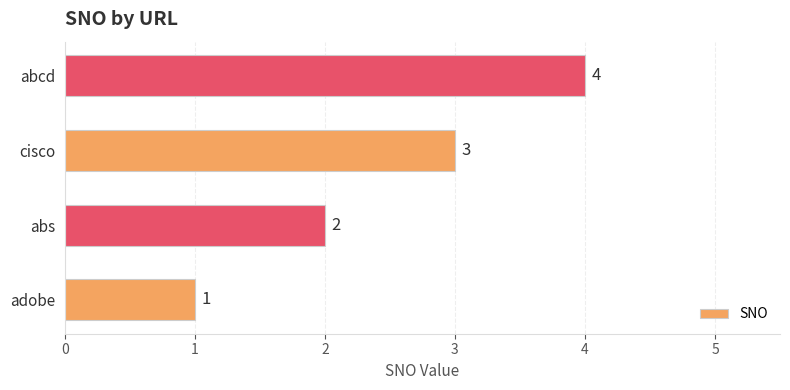

What is the change in value from adobe to abs?

+1